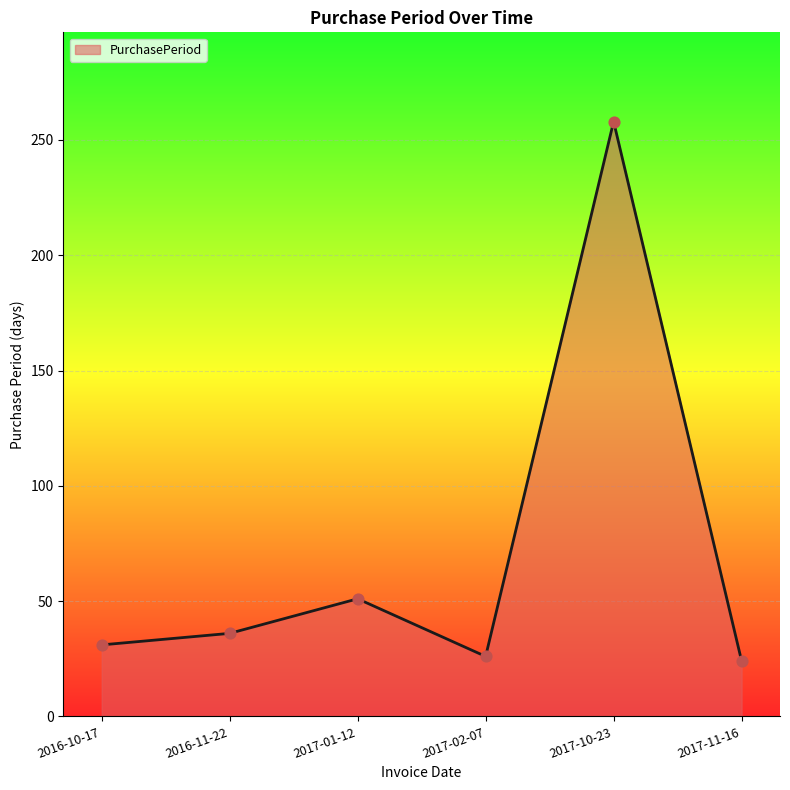

Approximately how many times larger is the value at 2017-02-07 compared to 2016-11-22?

0.7